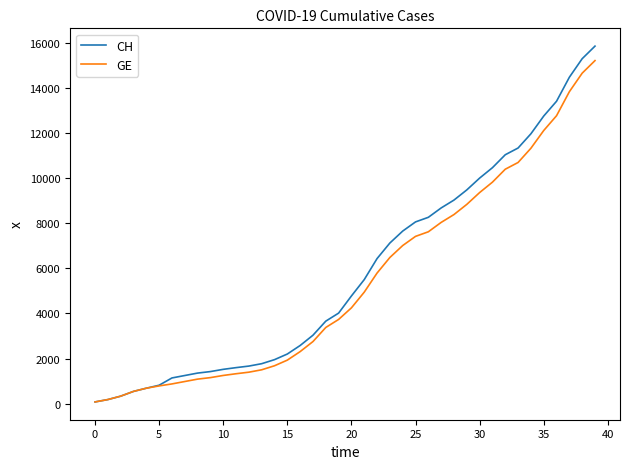

What is the maximum value shown in the chart?

15861